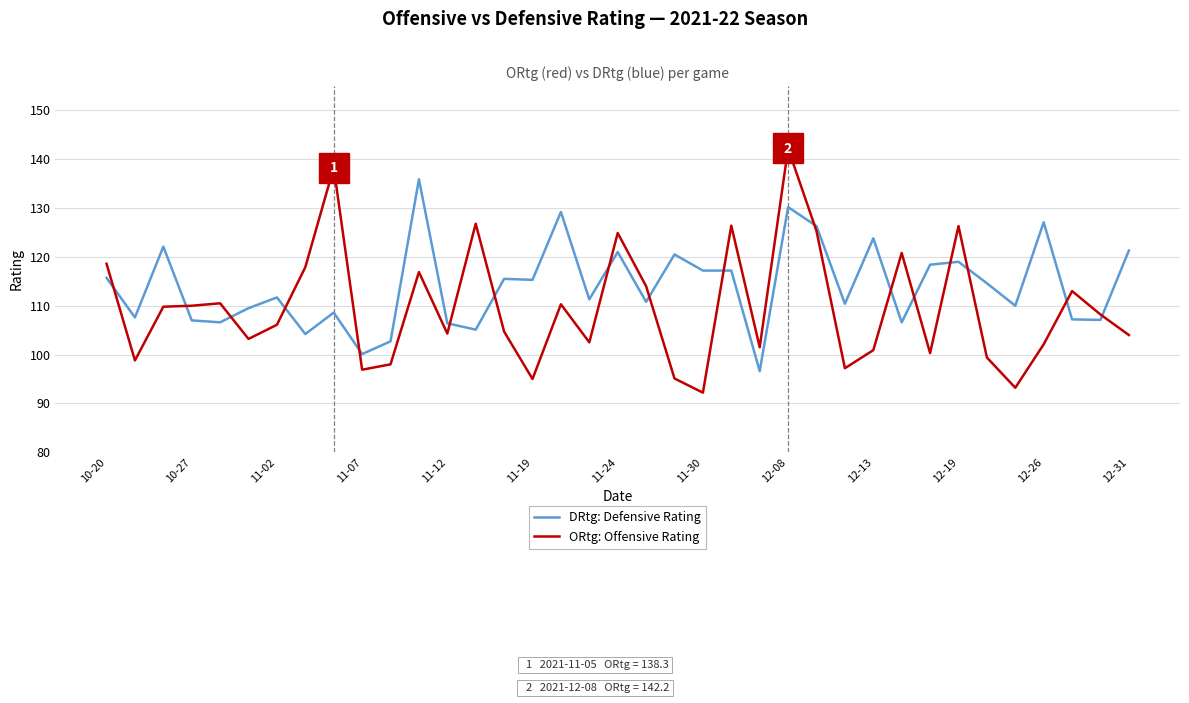

Which series has the largest total across all categories?

DRtg: Defensive Rating